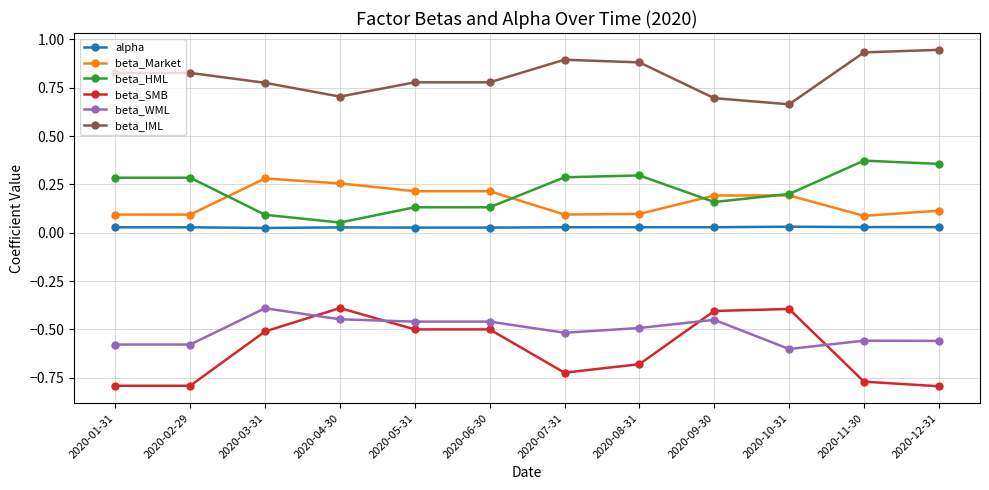

Which series has the largest total across all categories?

beta_IML